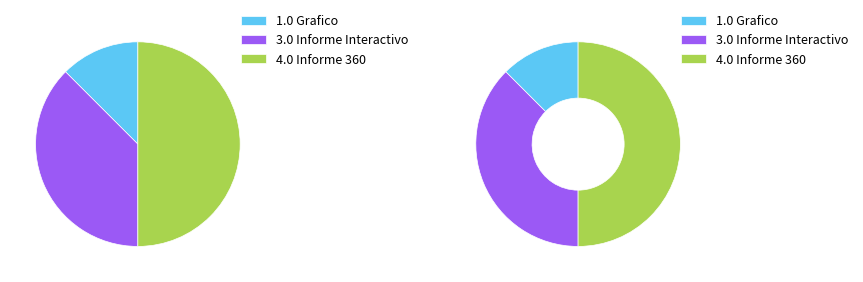

Is II the majority of the pie?

No